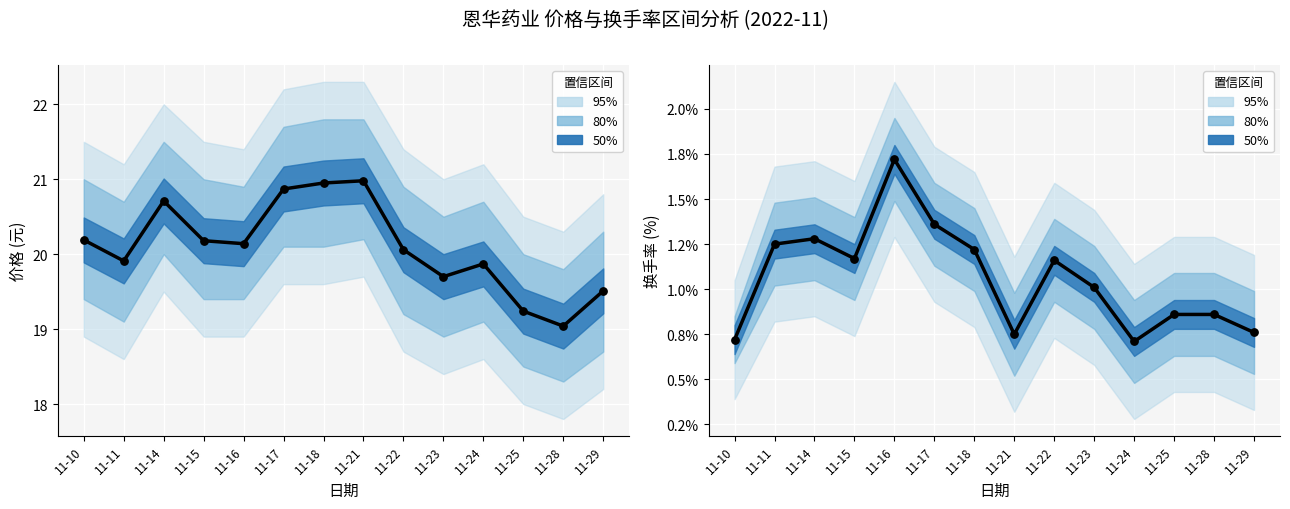

Which series has the widest spread of Y values?

价格